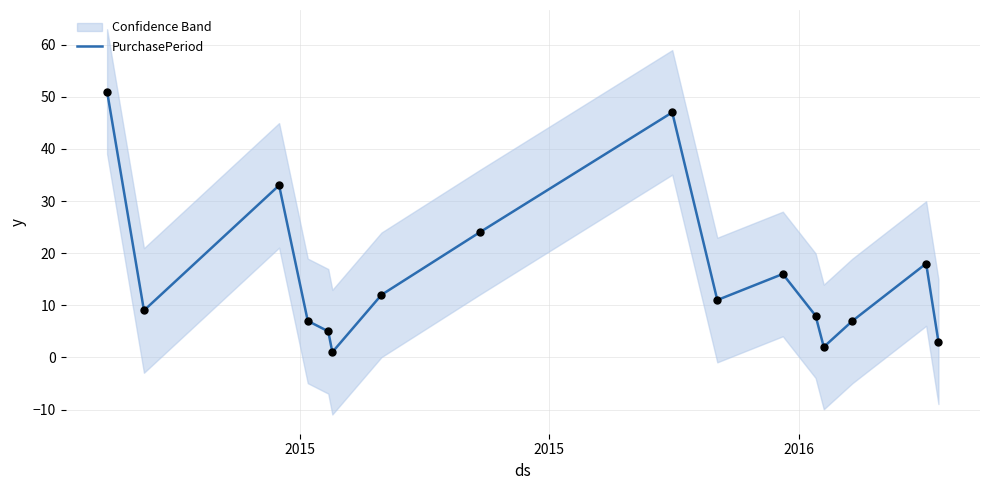

What is the ratio of the value at 2015 to the value at 2016?

1.5